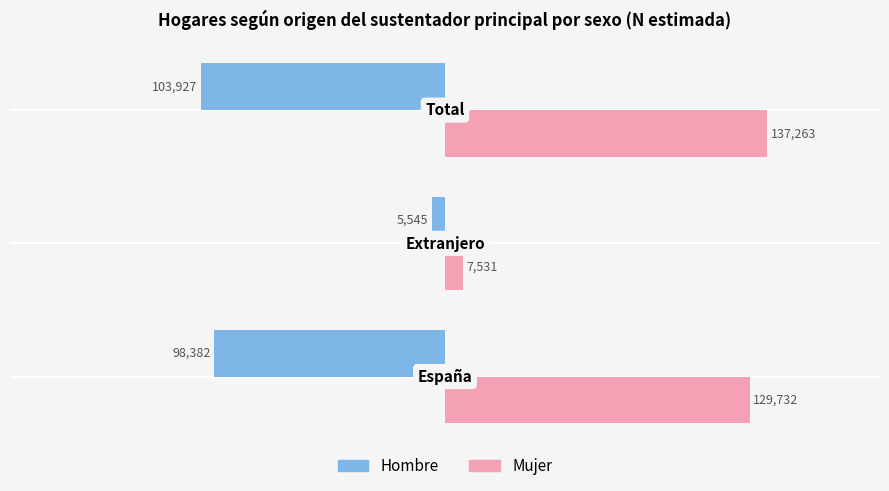

What is the smallest value displayed?

-103927